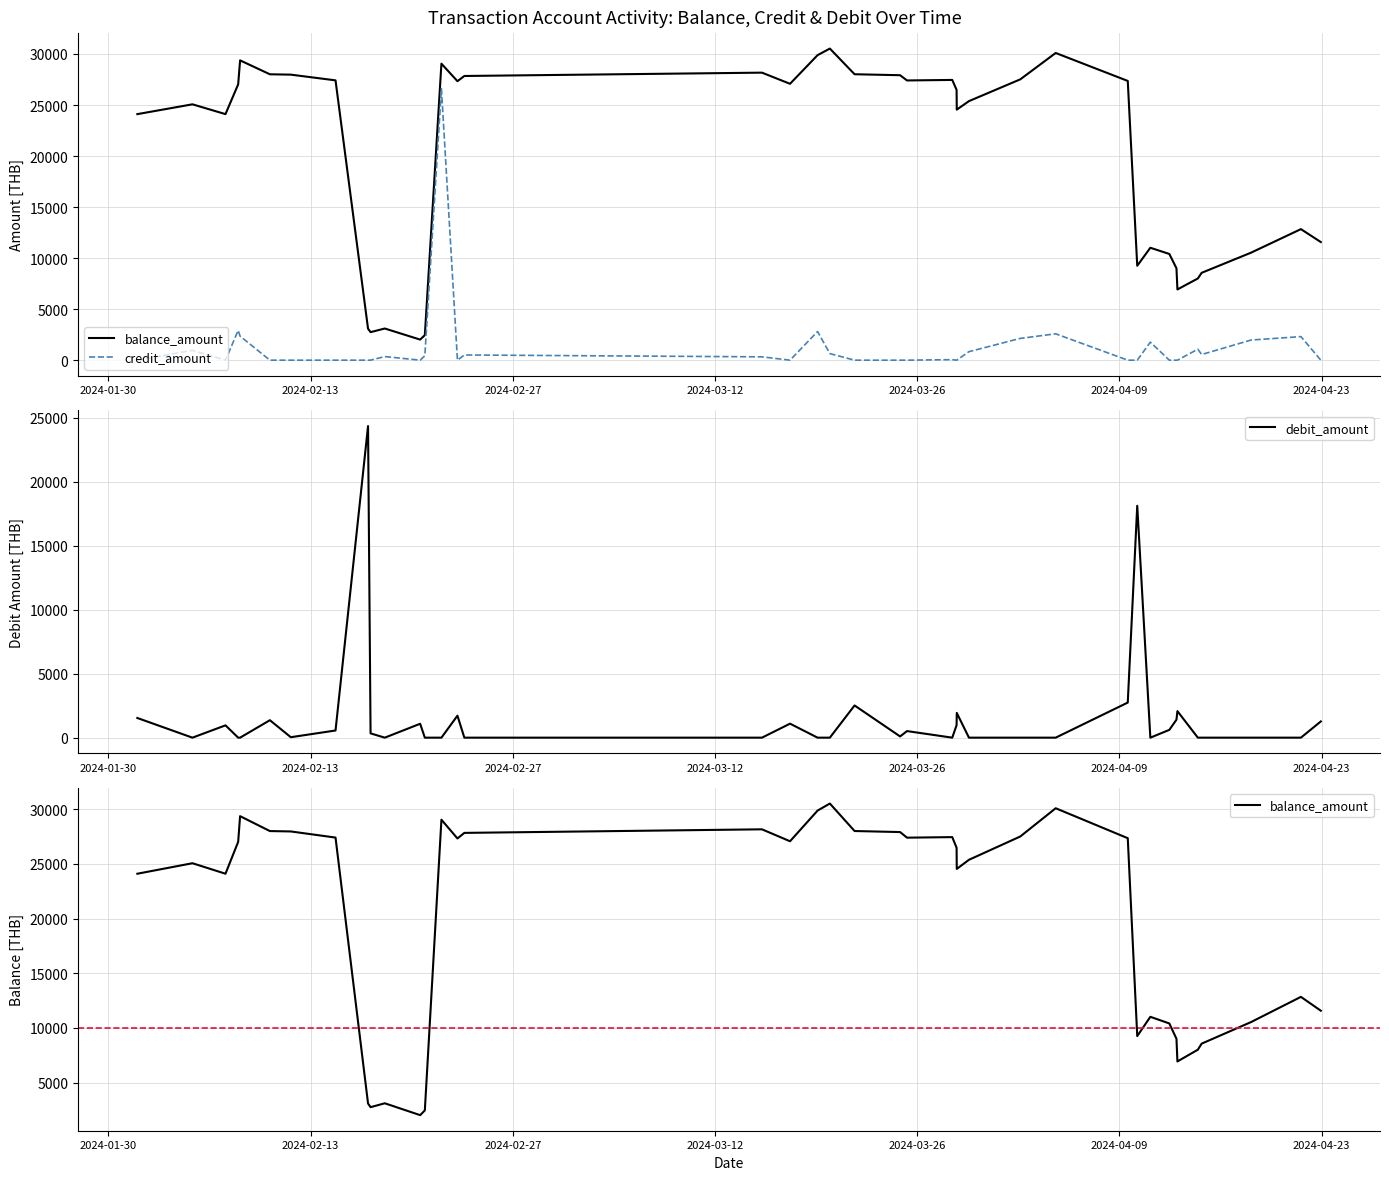

In debit_amount, how many points are lower than both neighbors (excluding endpoints)?

6